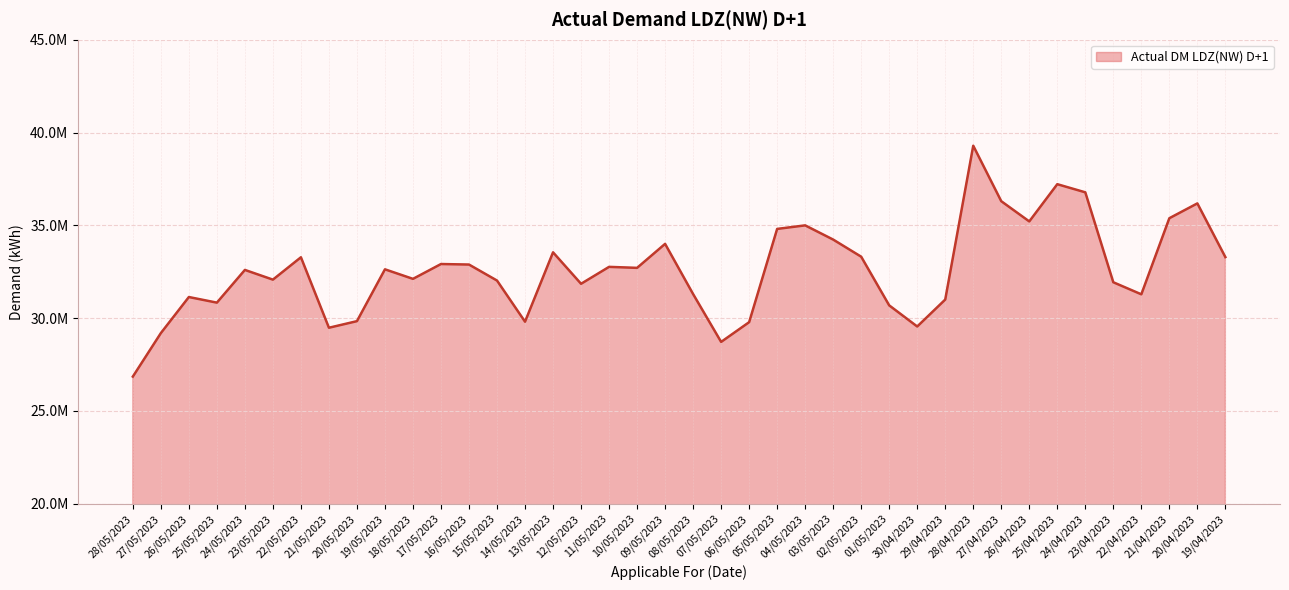

Is this an area chart (filled region under the line)?

Yes